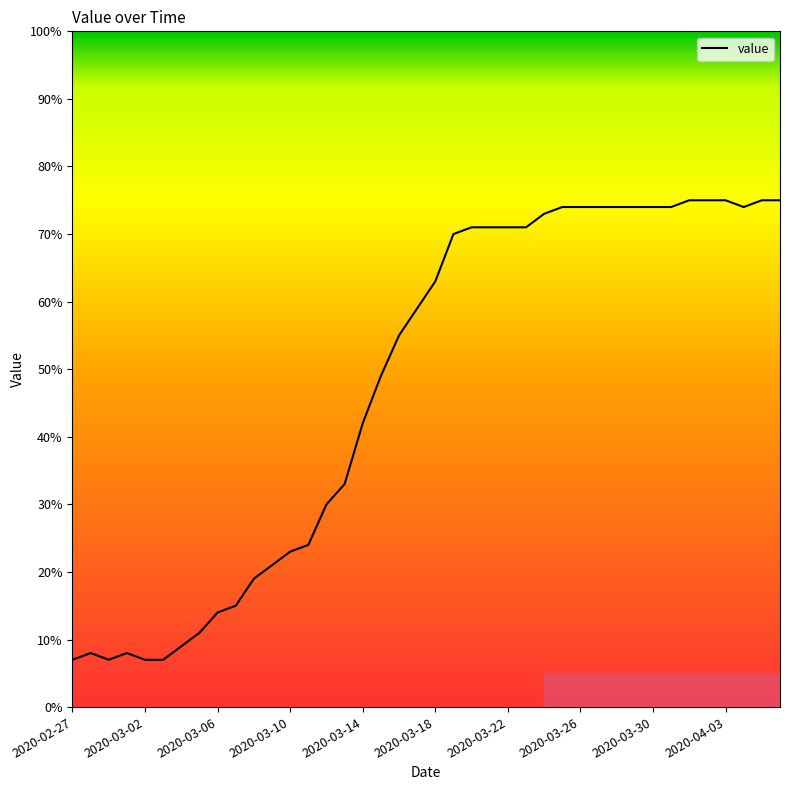

What is the maximum value shown in the chart?

75